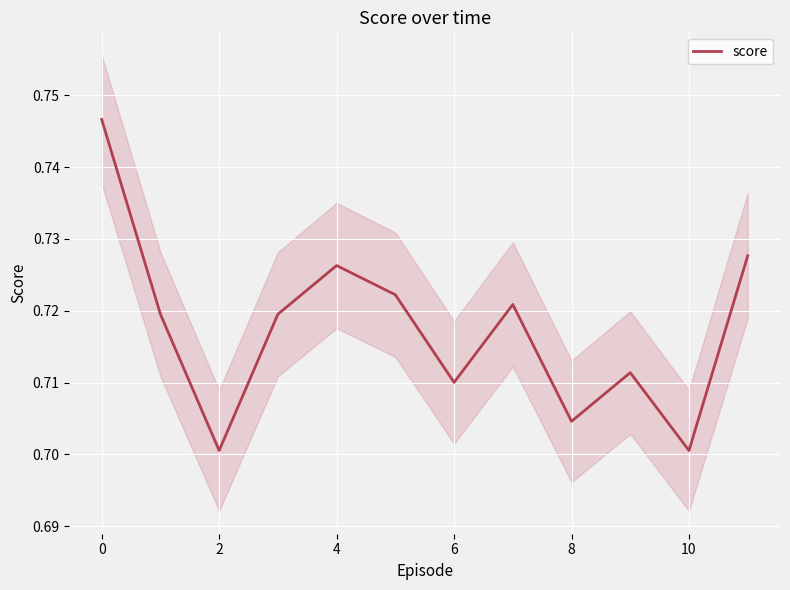

Which label corresponds to the smallest value in the chart?

2